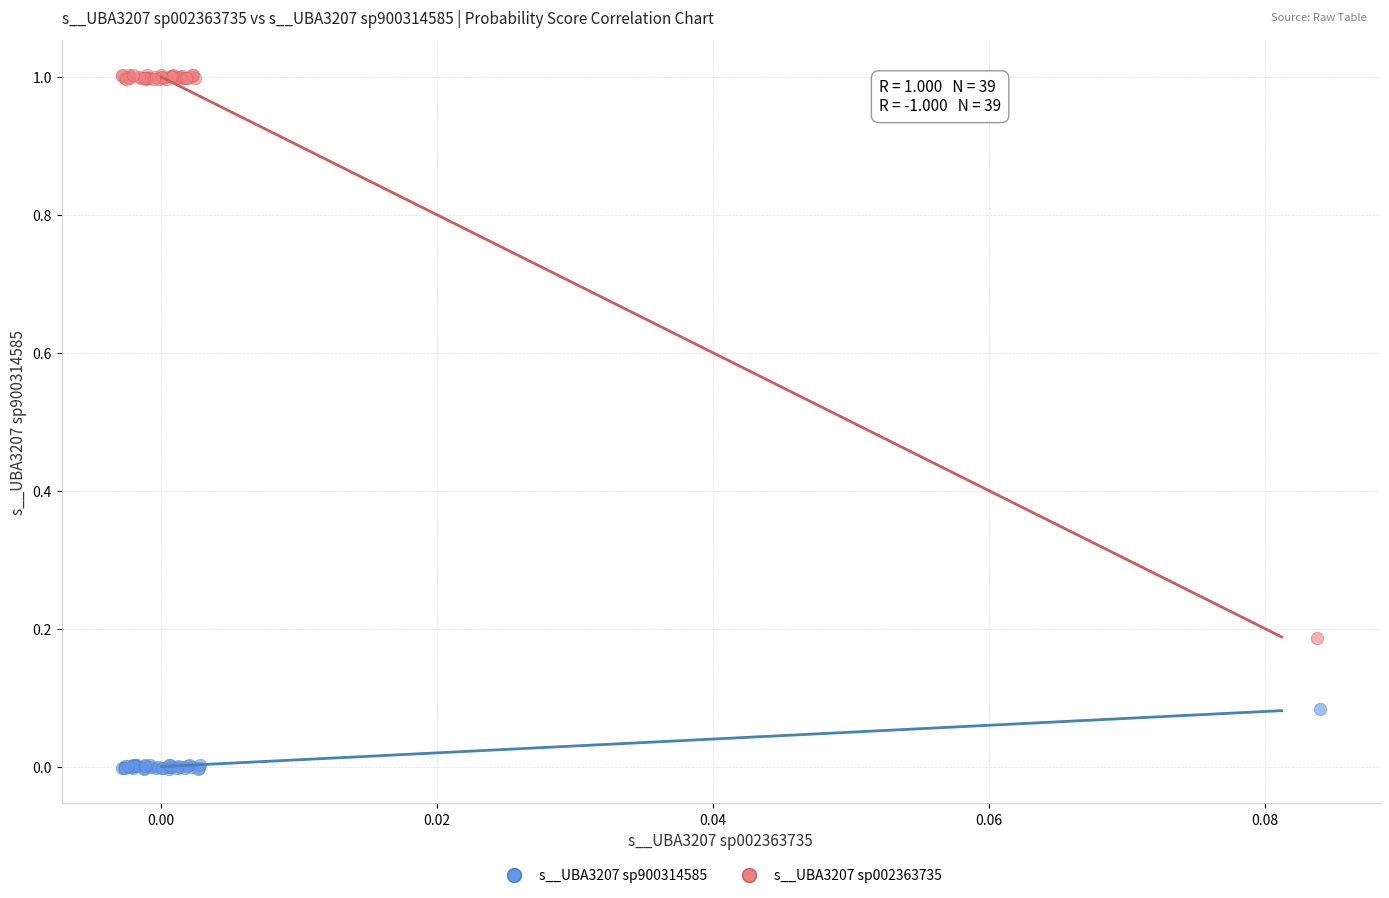

Which series contains the lowest Y value?

s__UBA3207 sp900314585